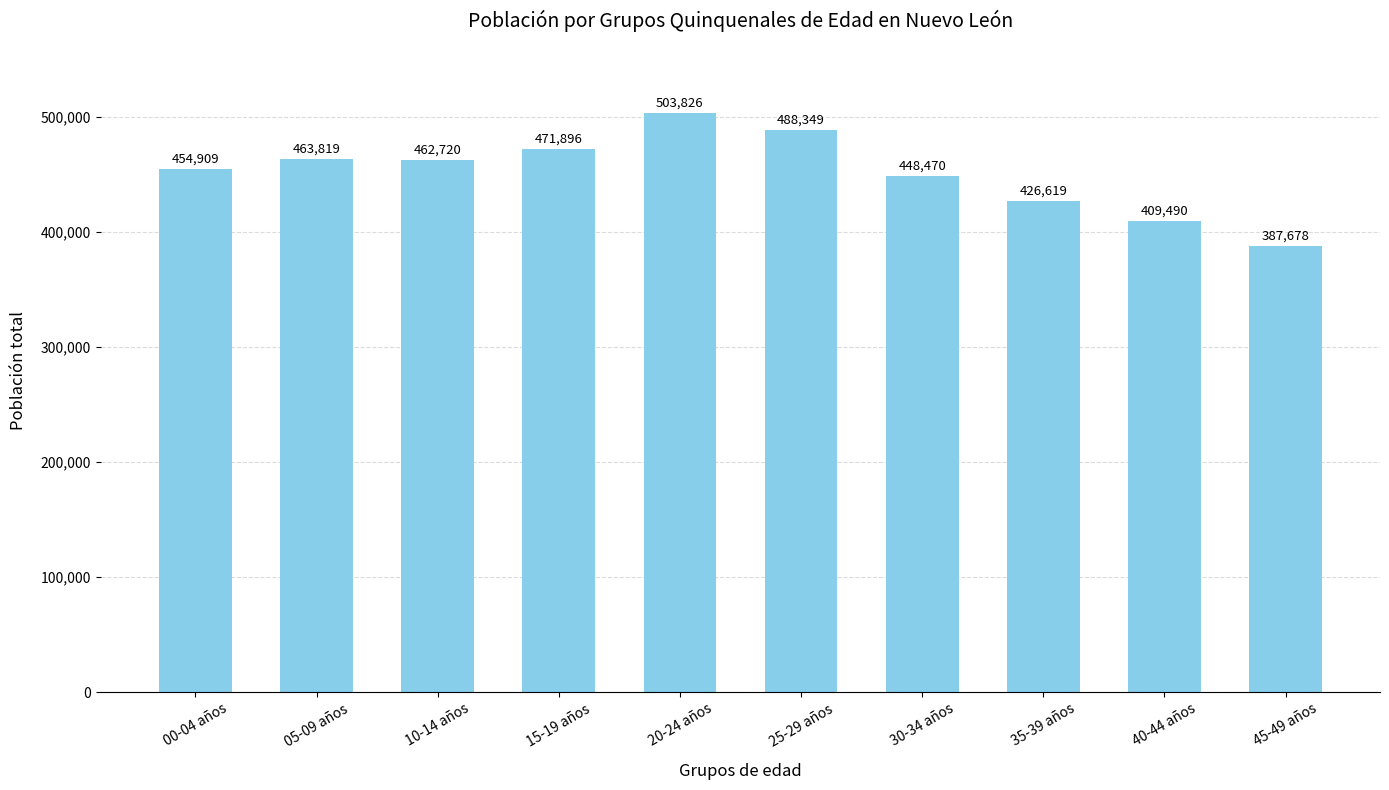

What position from the right is 15-19 años?

7